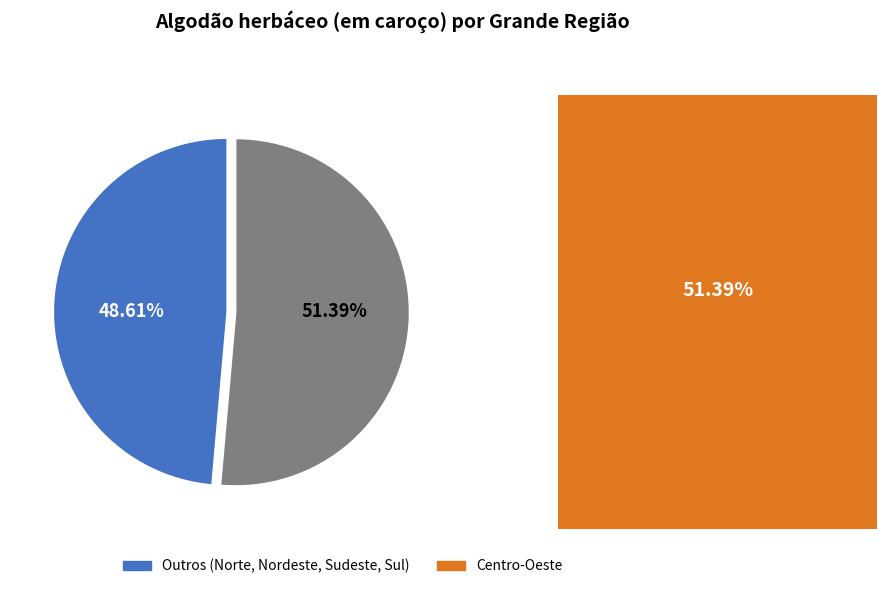

Rank the categories by value from highest to lowest.

Centro-Oeste, Outros (Norte, Nordeste, Sudeste, Sul)